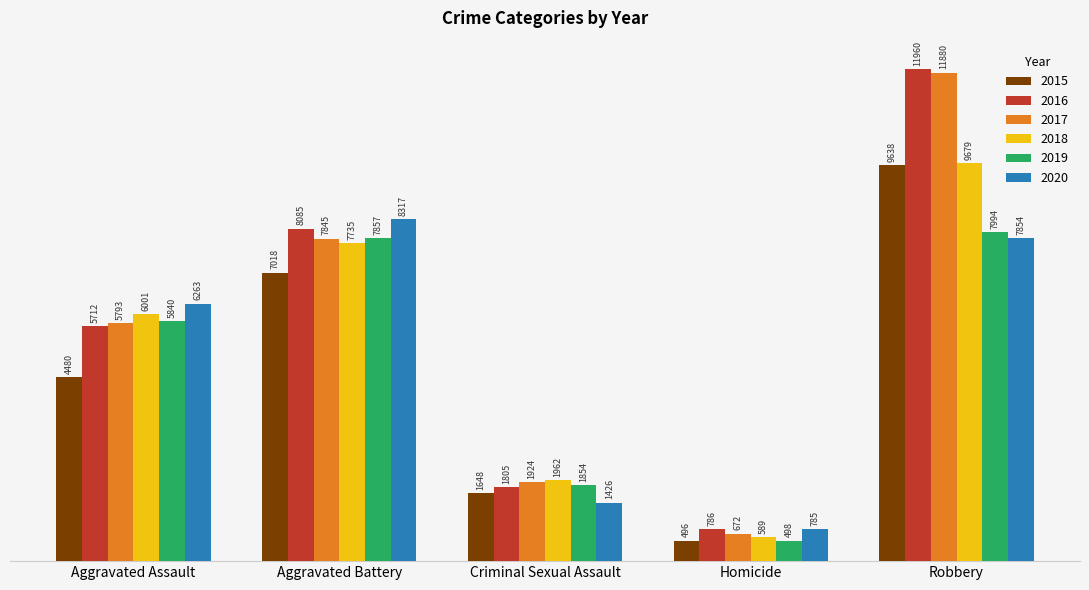

Is the value of 2020 at Aggravated Battery greater than the value of 2015 at Robbery?

No